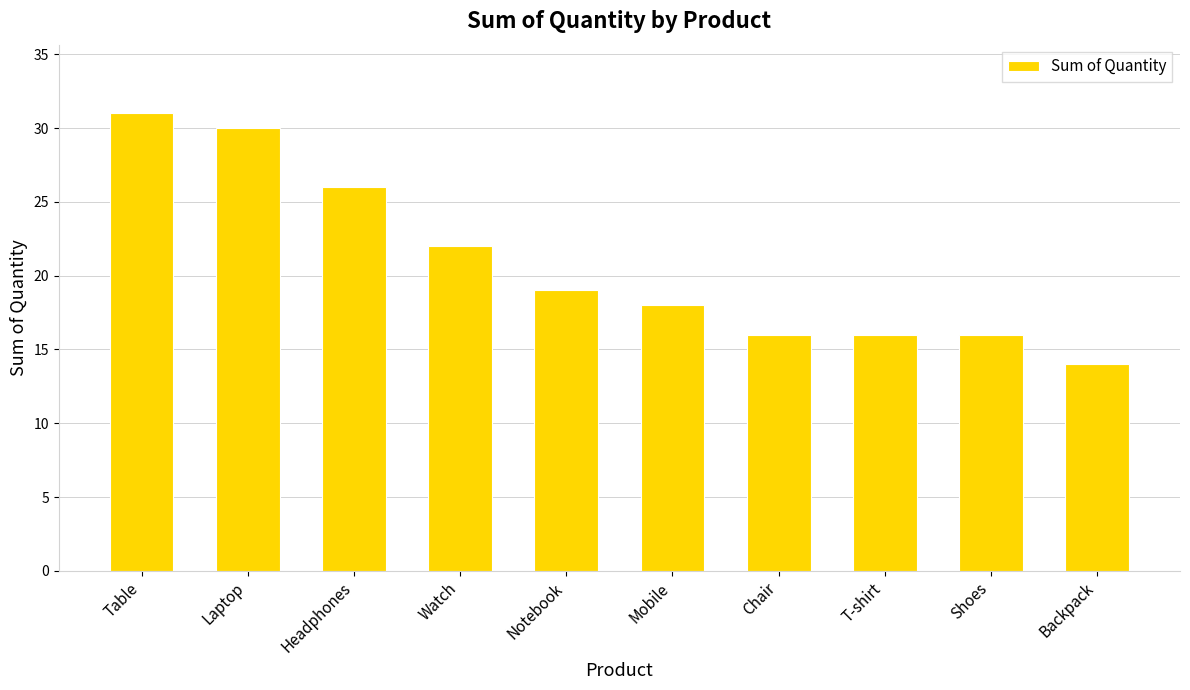

Count the number of categories in the chart.

10